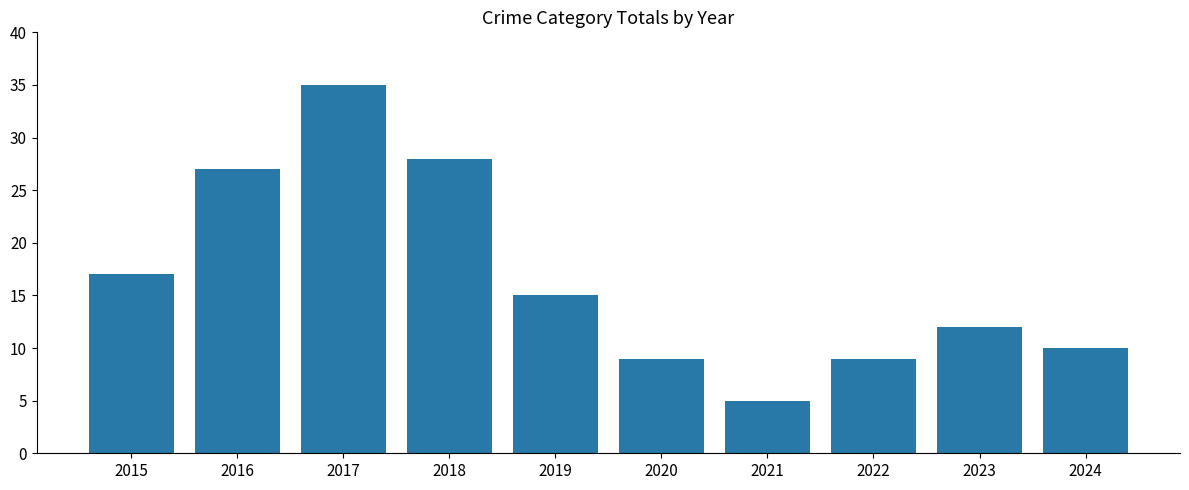

How many series are shown in this chart?

1